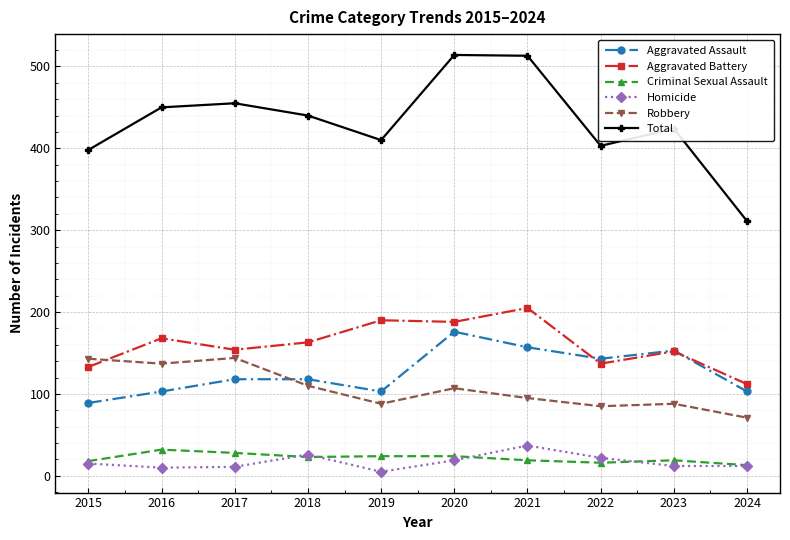

True or false: Homicide has more than 1 interior local peaks.

True